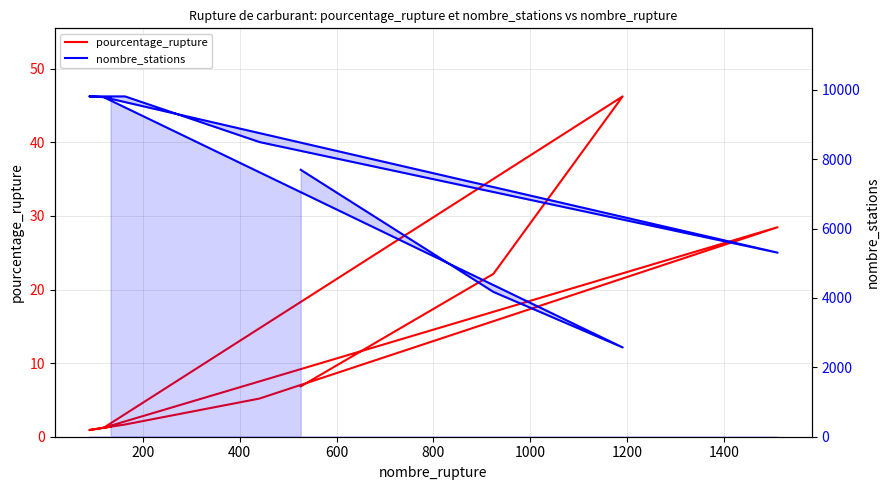

True or false: nombre_stations and pourcentage_rupture intersect in this chart.

False